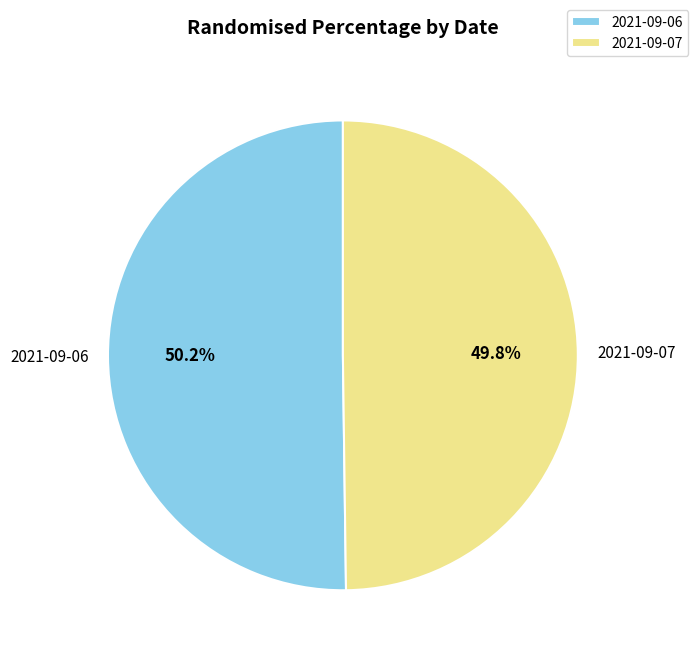

What is the total percentage of 2021-09-06 and 2021-09-07?

100.0%